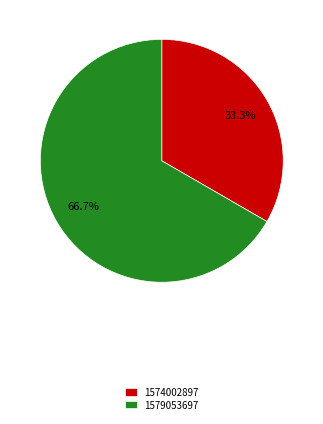

How many segments does this pie chart have?

2